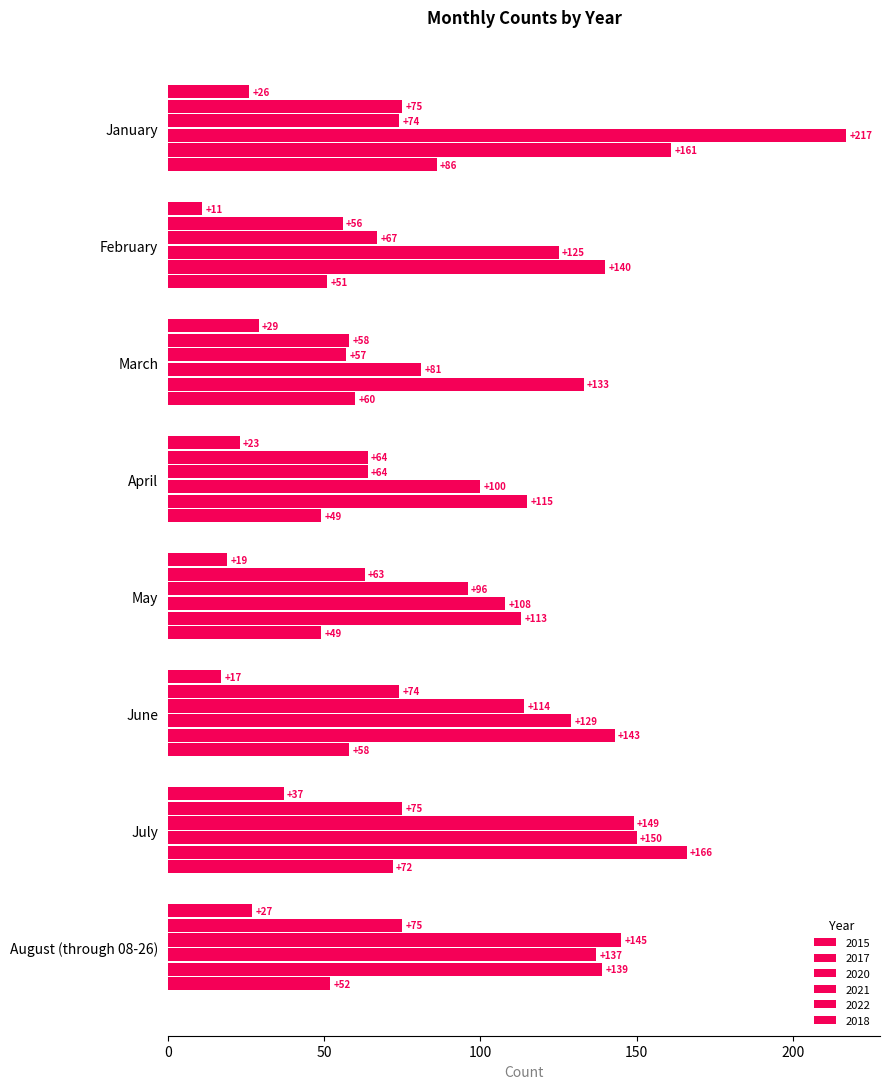

What is the sum of the 2015 values at June and February?

28